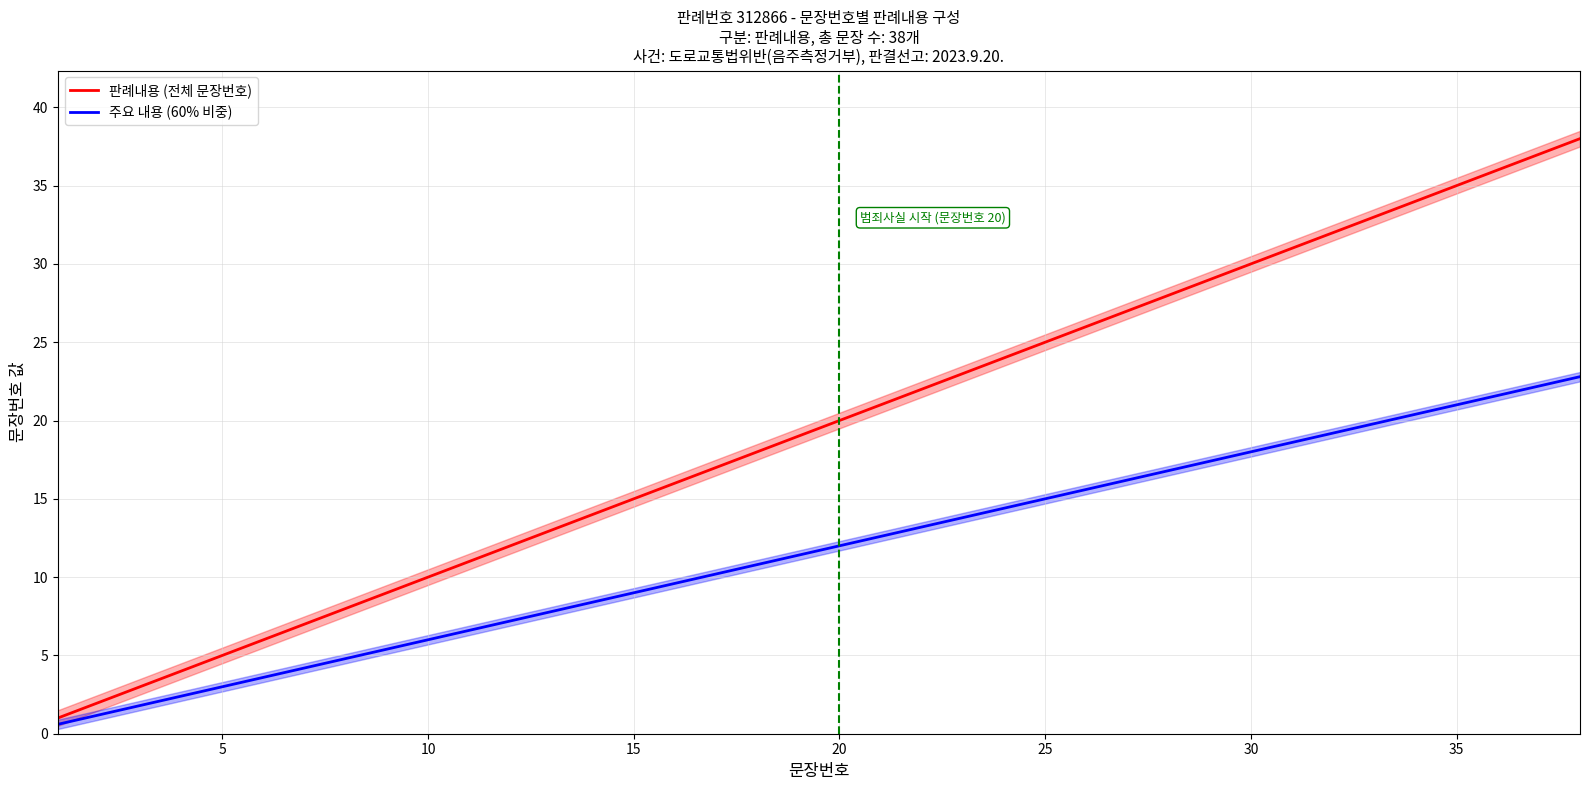

What is the difference between the maximum and minimum values in the 주요 내용 (60% 비중) series?

22.2